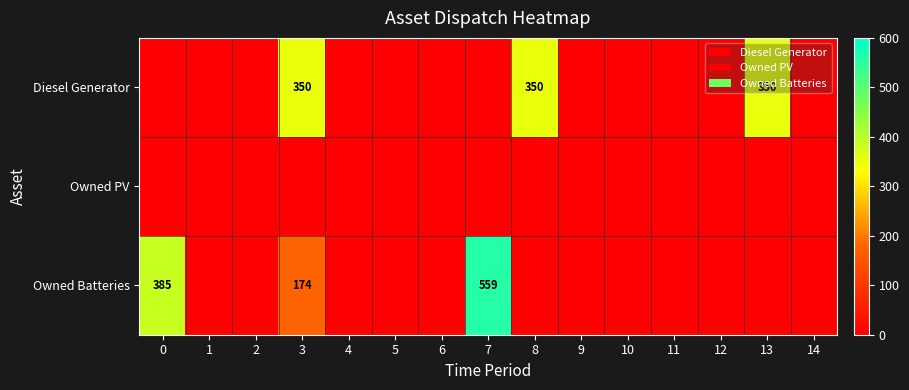

At 0, list the series in order from largest to smallest.

row_2, row_0, row_1